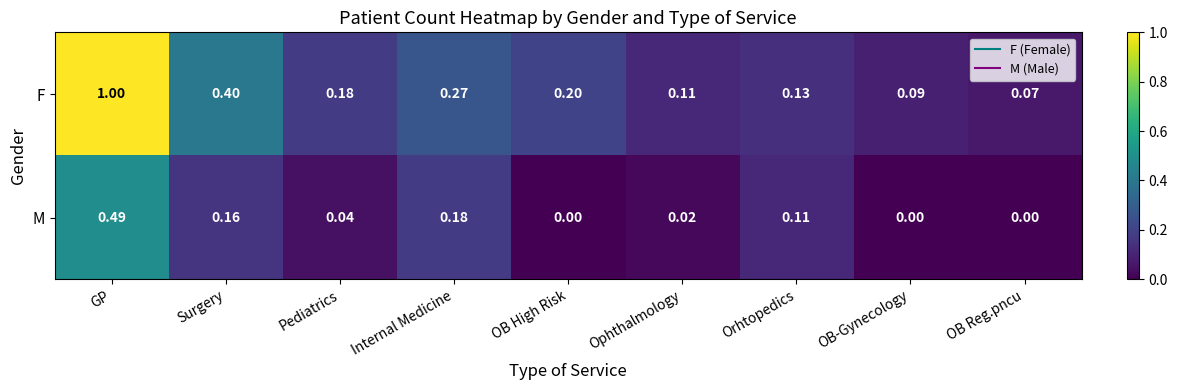

At which category does the chart reach its peak across all series?

GP